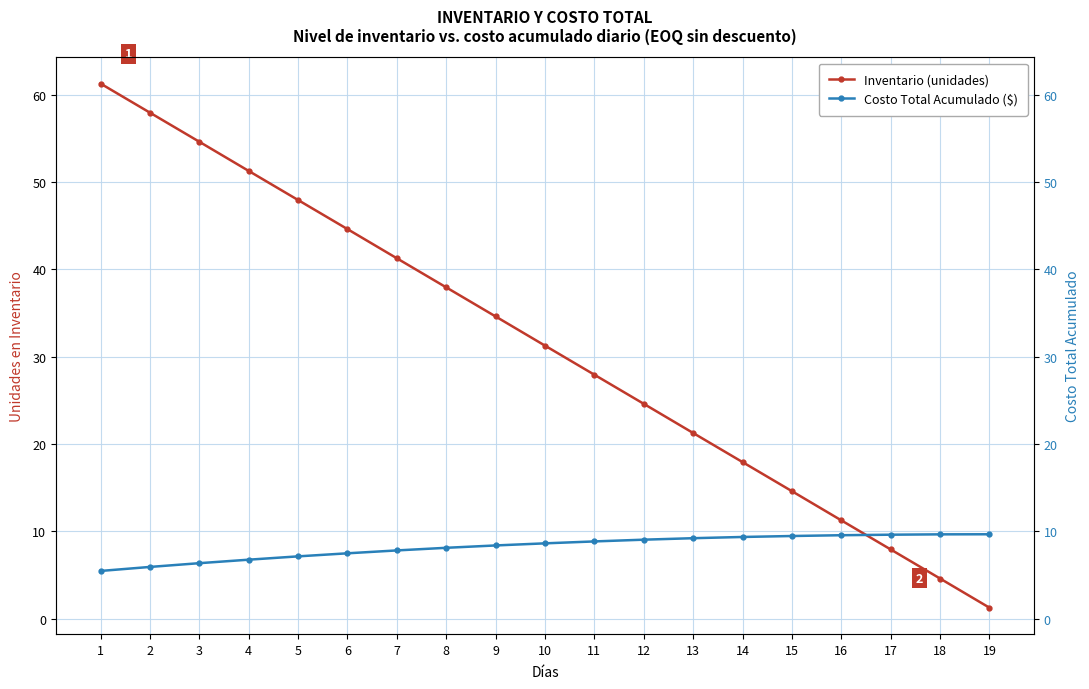

What is the difference between the maximum and minimum values in the Costo Total Acumulado ($) series?

4.2